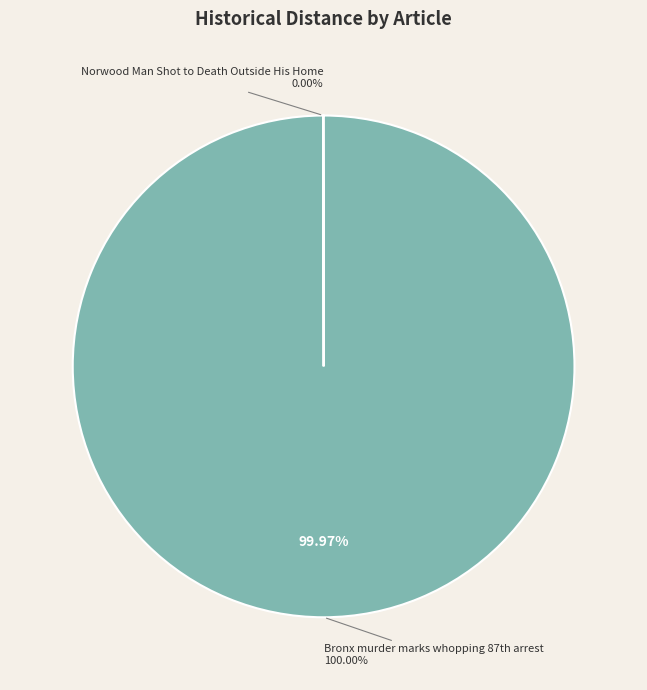

Which category has the smallest portion of the pie?

Norwood Man Shot to Death Outside His Home